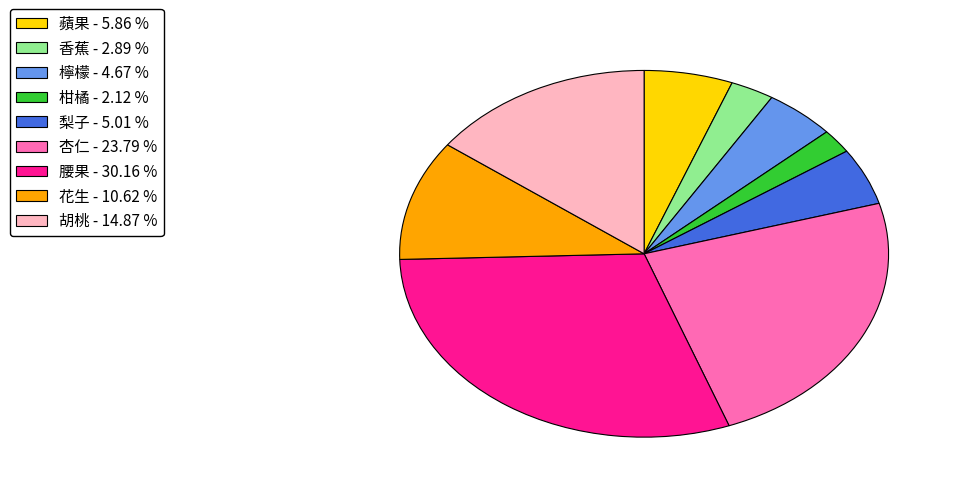

Is it true that 梨子 is 5% of the pie?

True